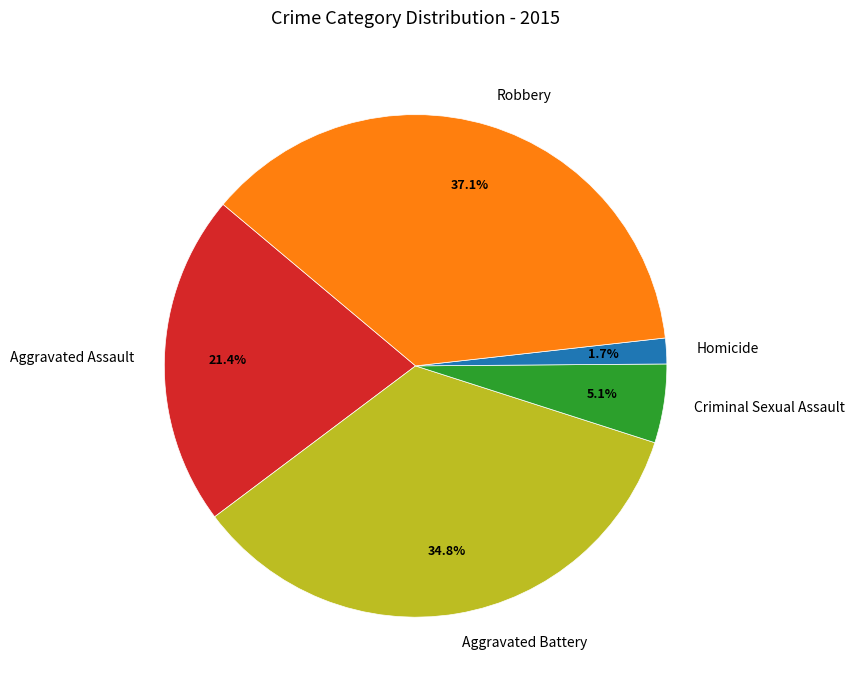

Which slice is the largest?

Robbery